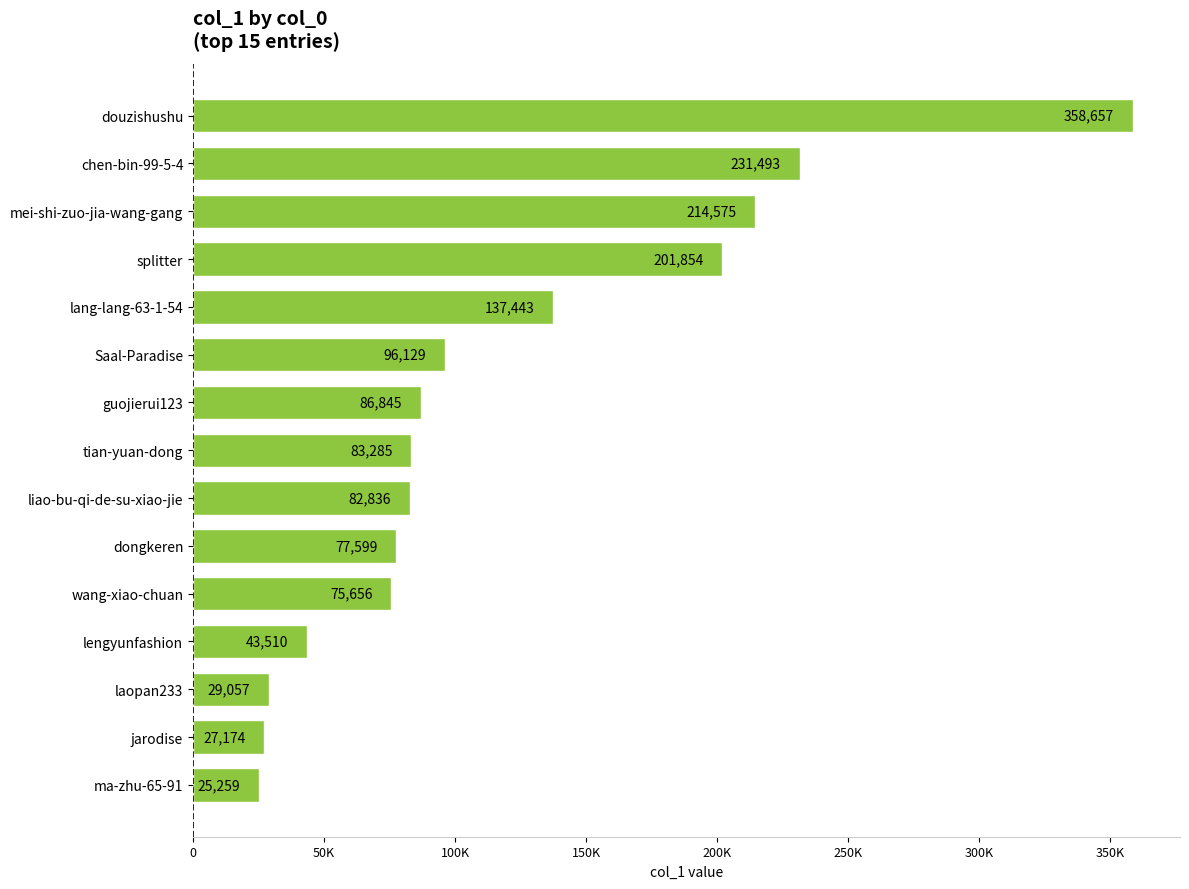

Are the bars horizontal?

Yes